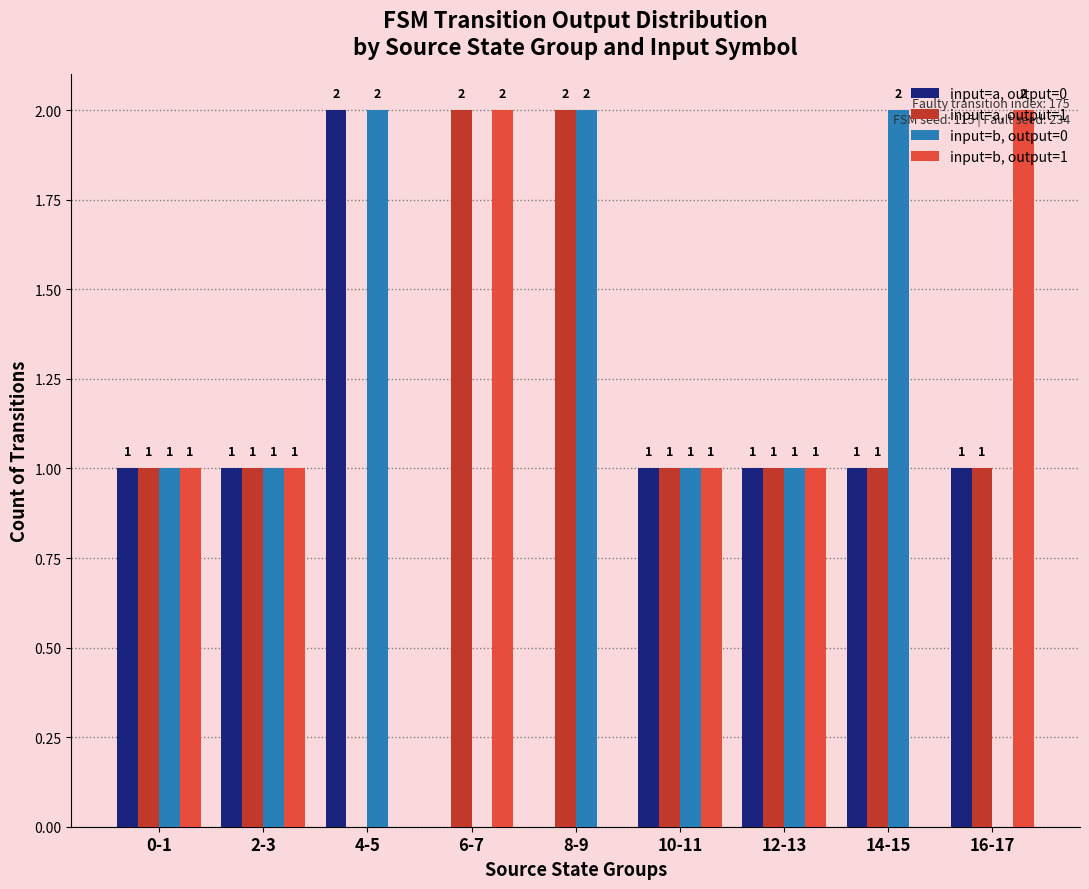

How many input=b, output=0 values are between 1 and 2?

7